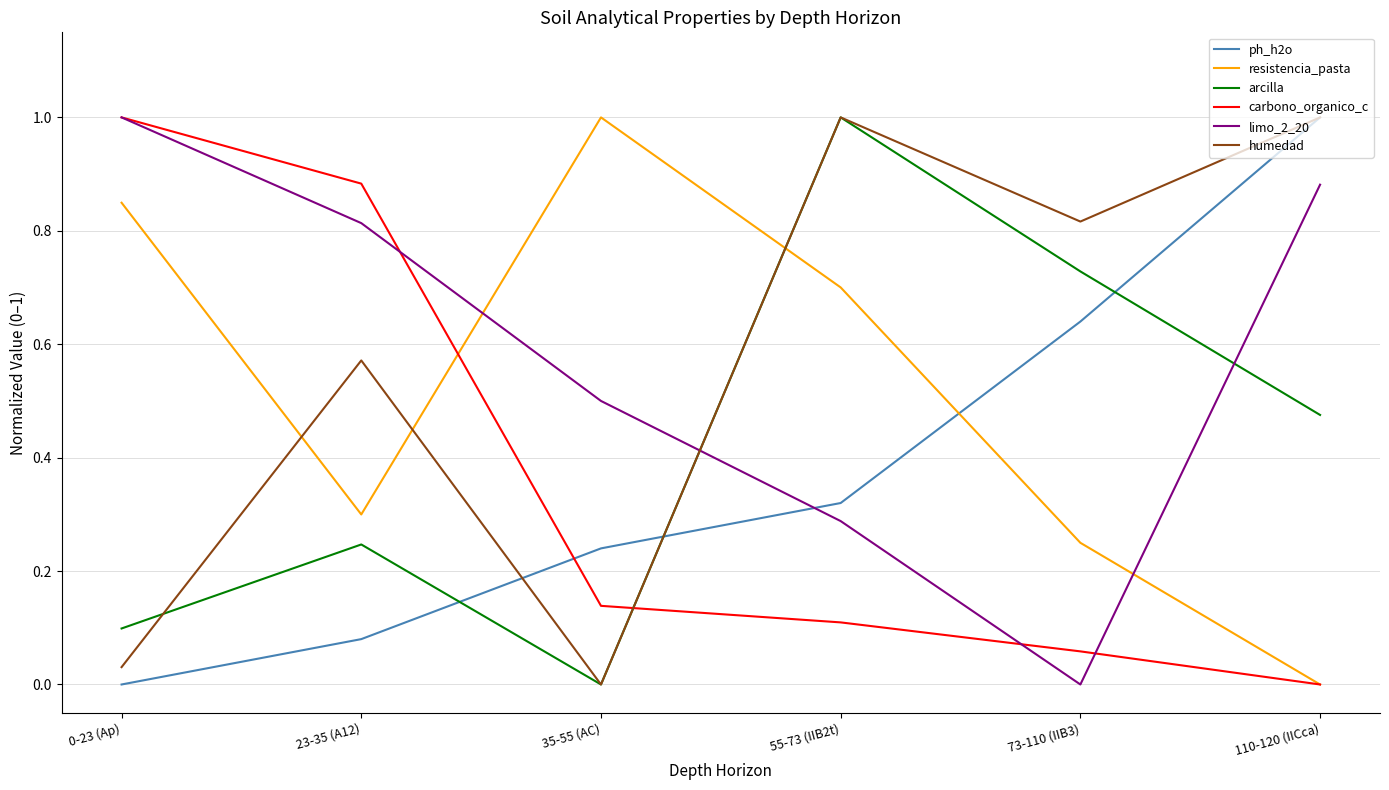

What value does the ph_h2o series have at 110-120 (IICca)?

1.0